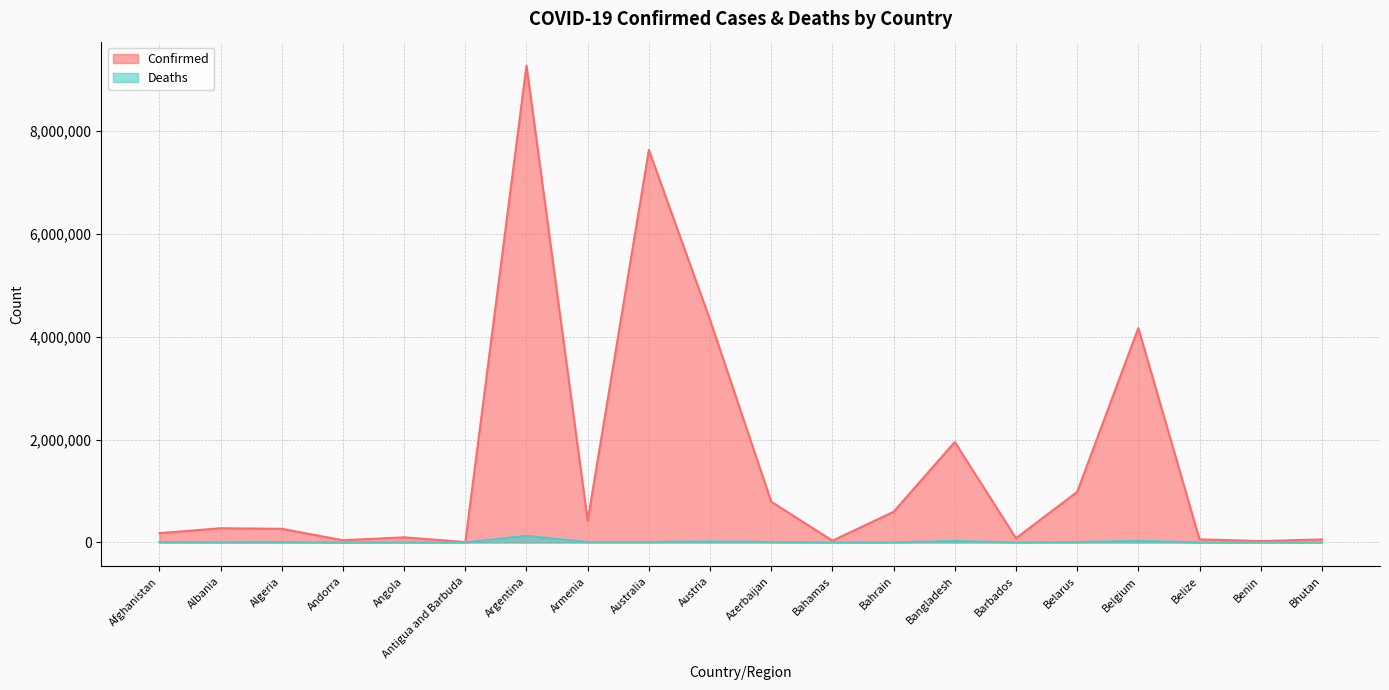

What is the difference between the maximum and minimum values in the Deaths series?

128952